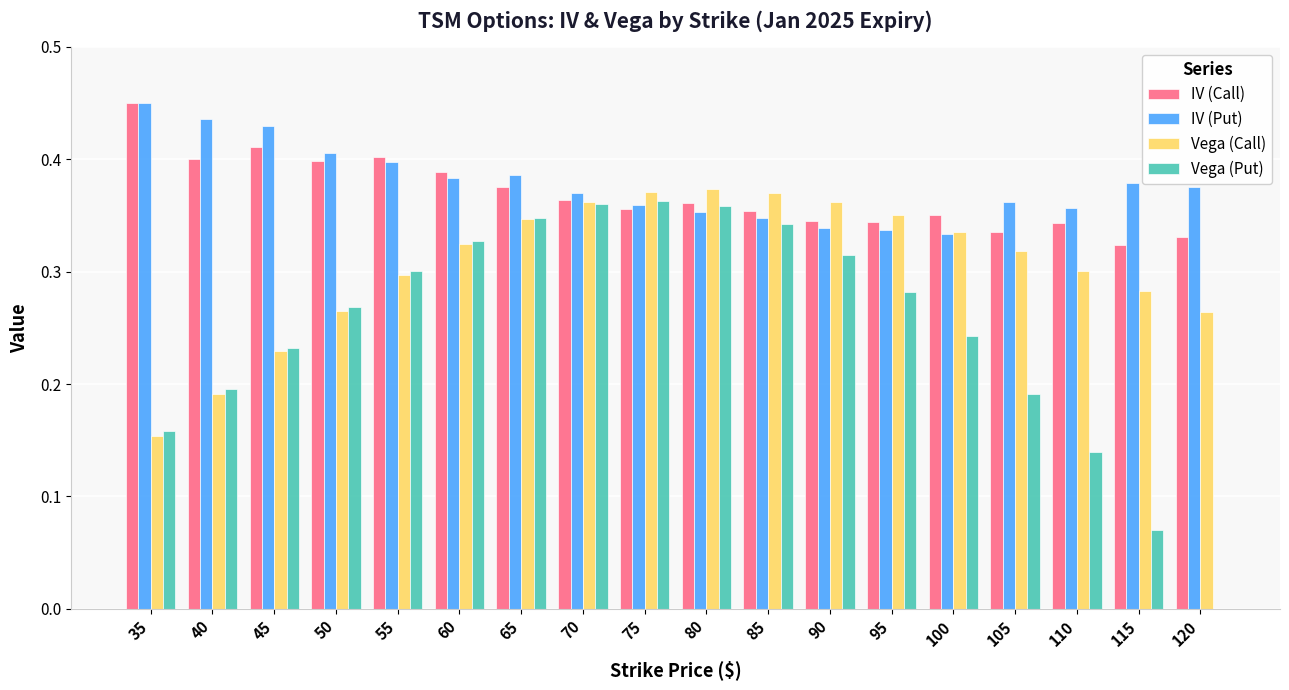

What is the sum of all Vega (Call) values?

5.5